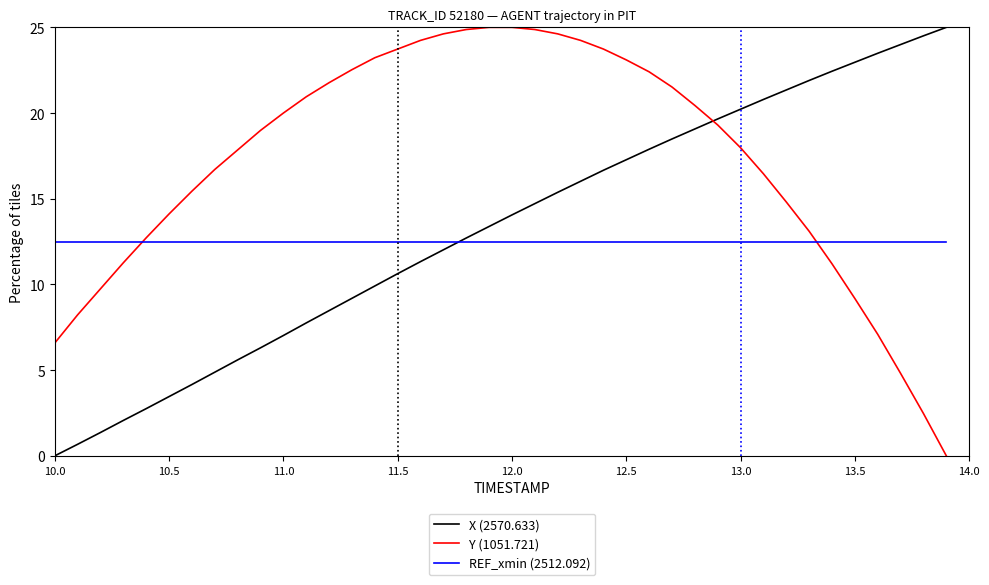

What is the maximum value for X (2570.633)?

25.0